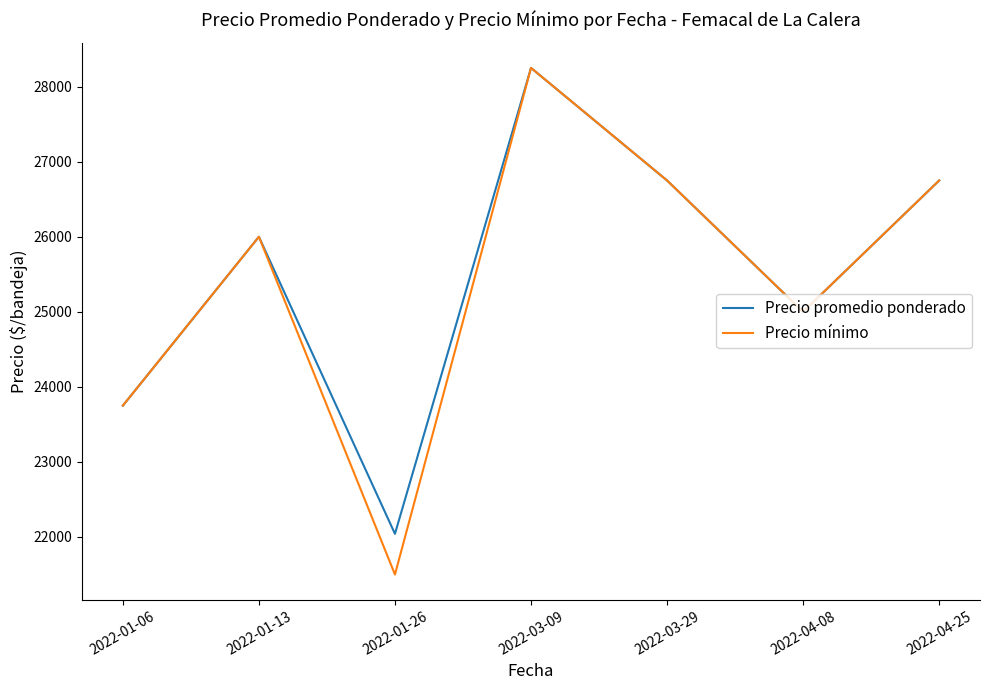

Which category has the highest value across all series?

2022-03-09